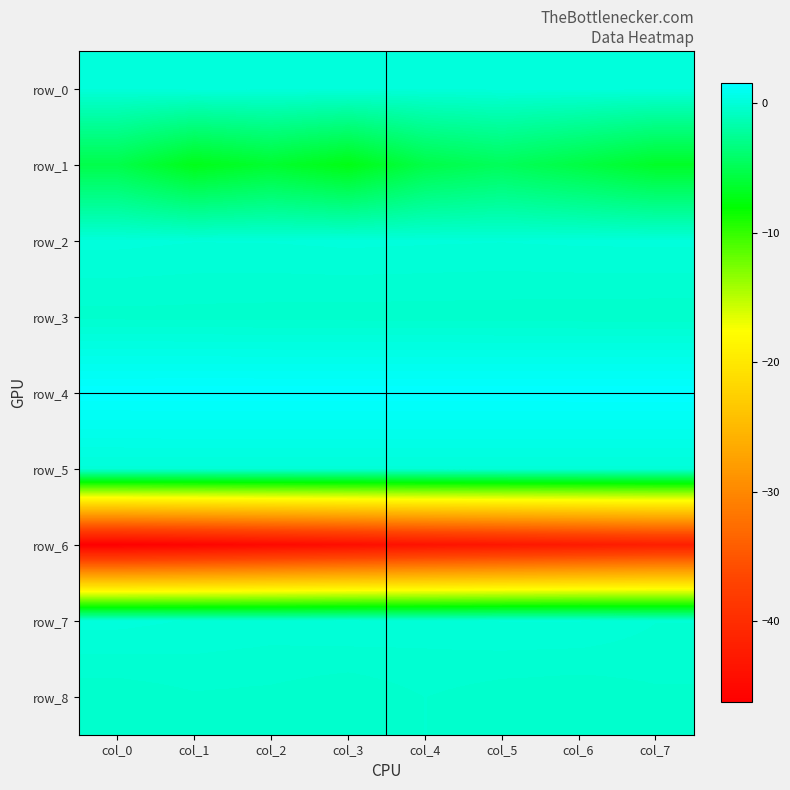

Which category has the highest value in the row_3 series?

col_0